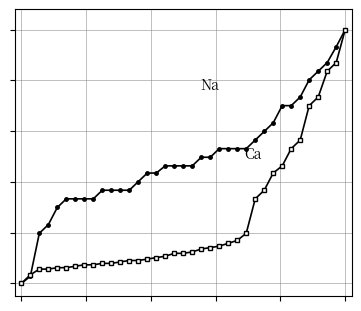

Is this an area chart (filled region under the line)?

No